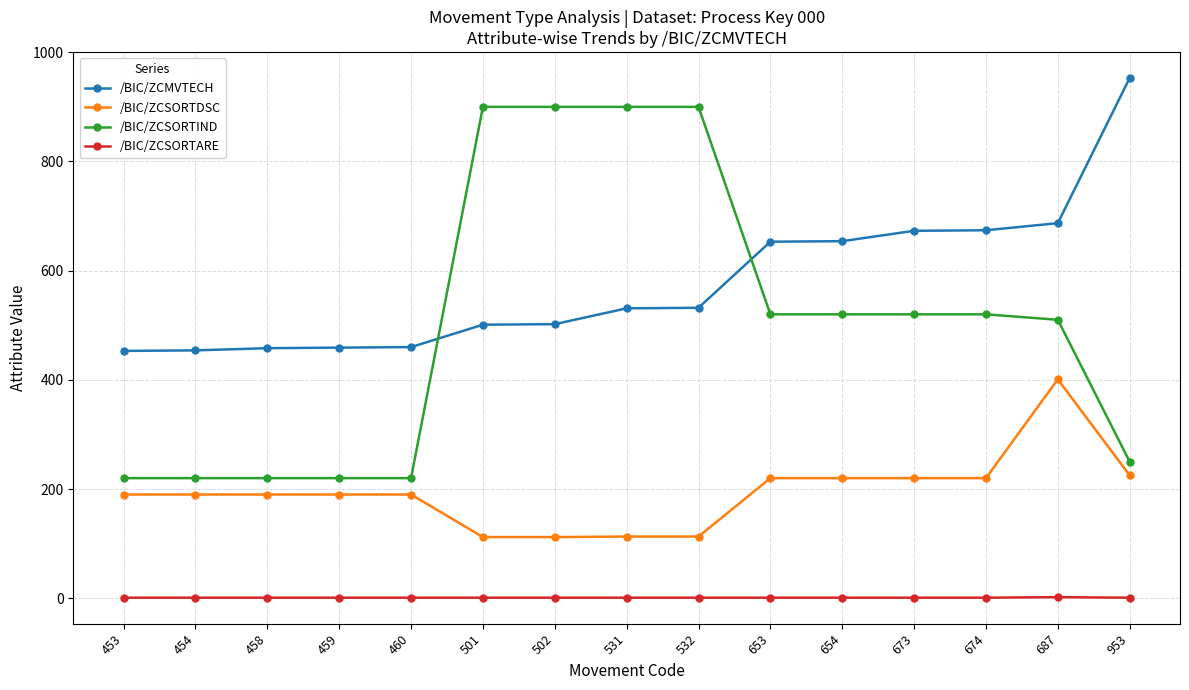

How many lines are shown in the chart?

4